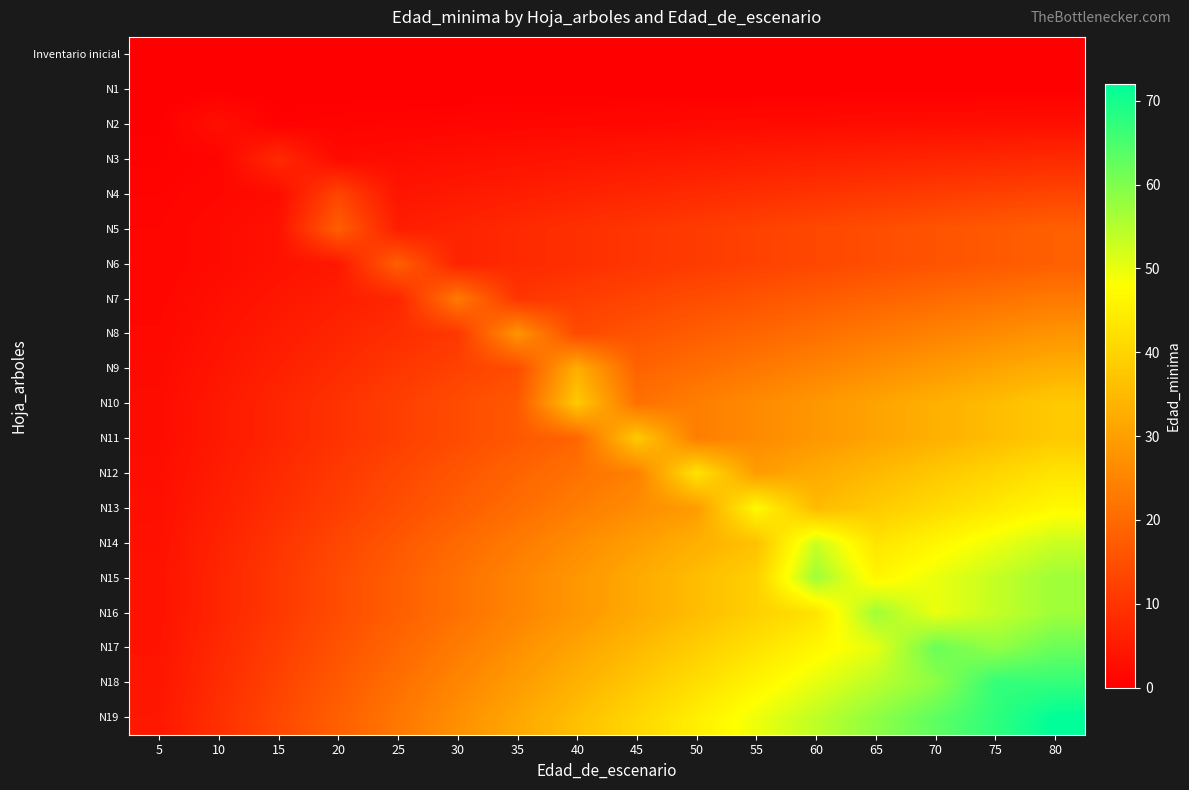

At how many categories does at least one series exceed 2?

16